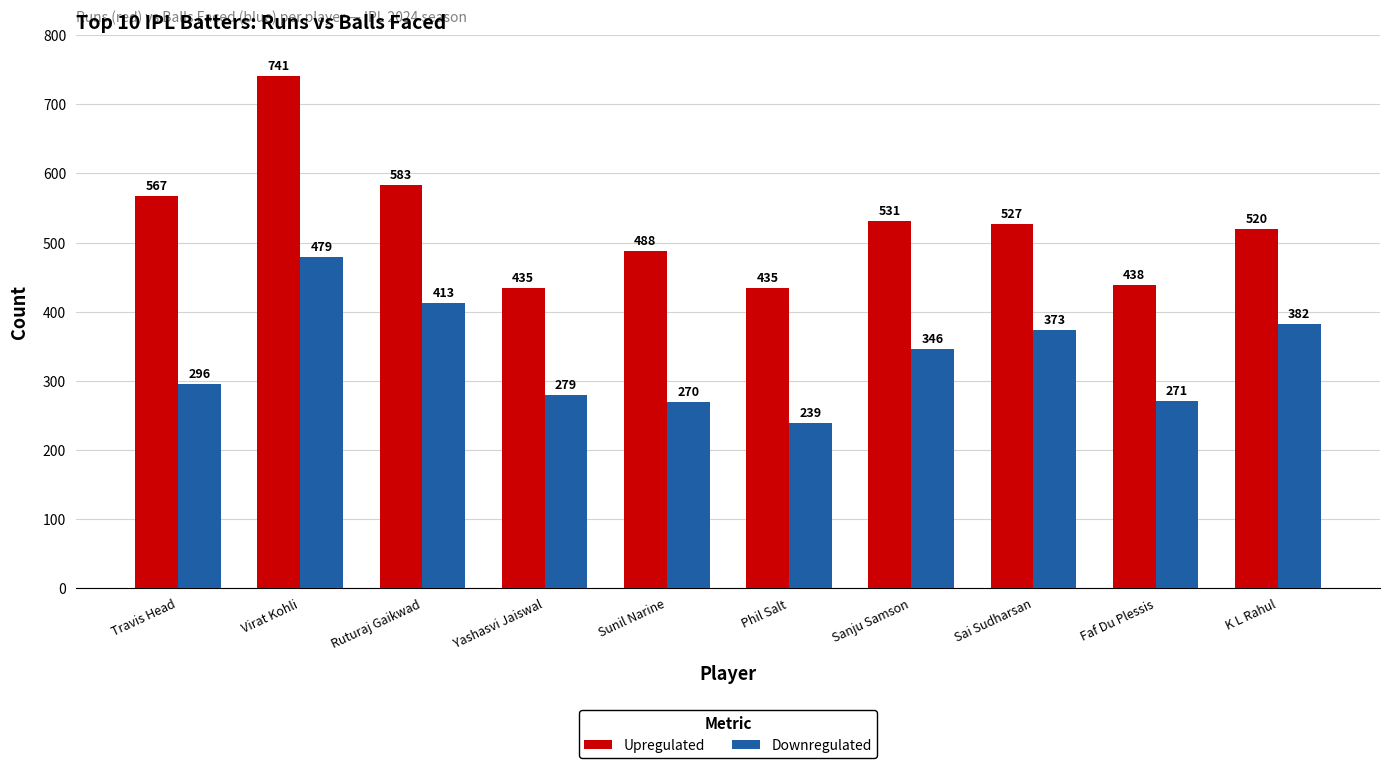

Between Sanju Samson and K L Rahul, which series saw the biggest shift?

Downregulated